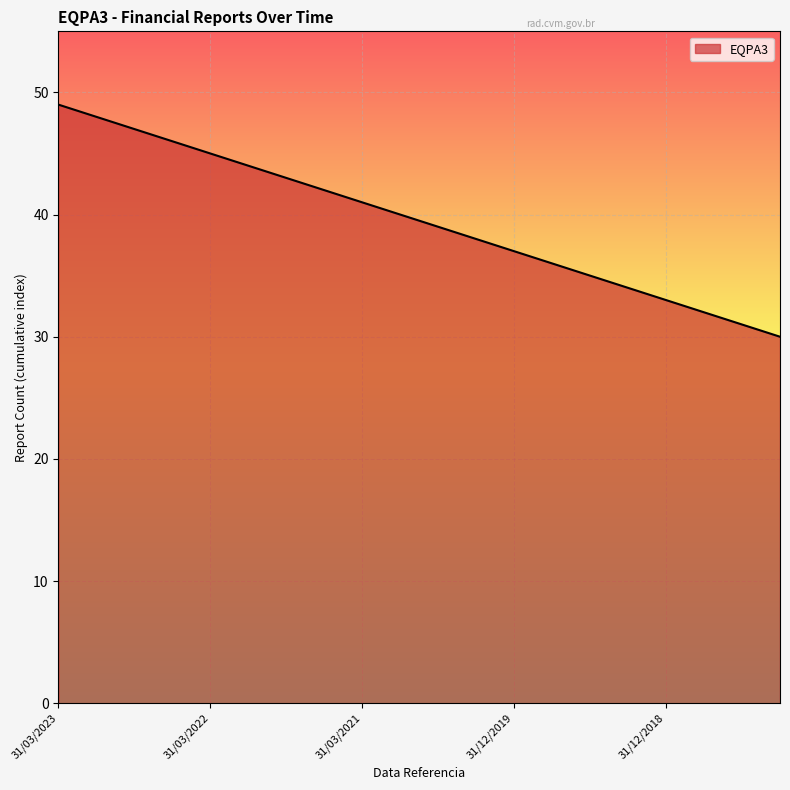

What is the difference between the maximum and minimum values?

19